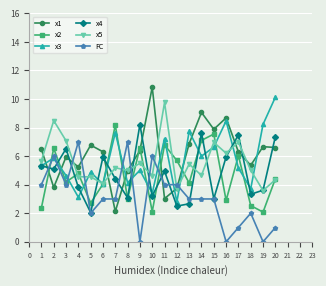

The x2 series shows 4.3 at 18. True or false?

False